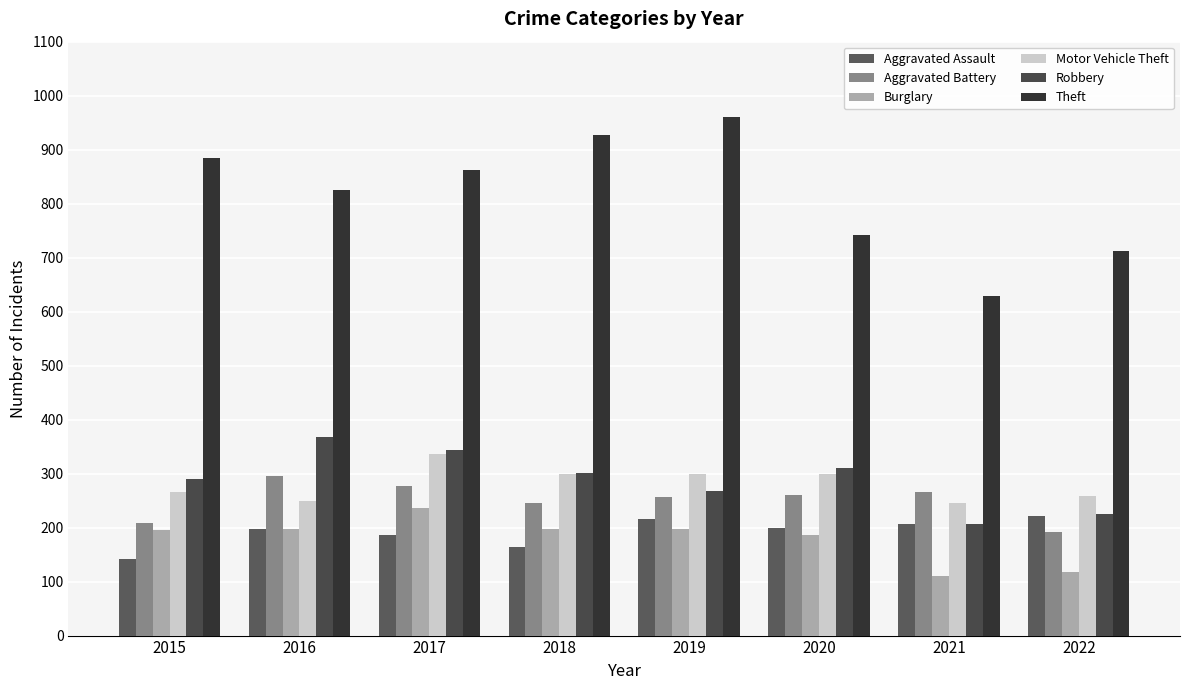

What are all the series names shown in the legend?

Aggravated Assault, Aggravated Battery, Burglary, Motor Vehicle Theft, Robbery, Theft